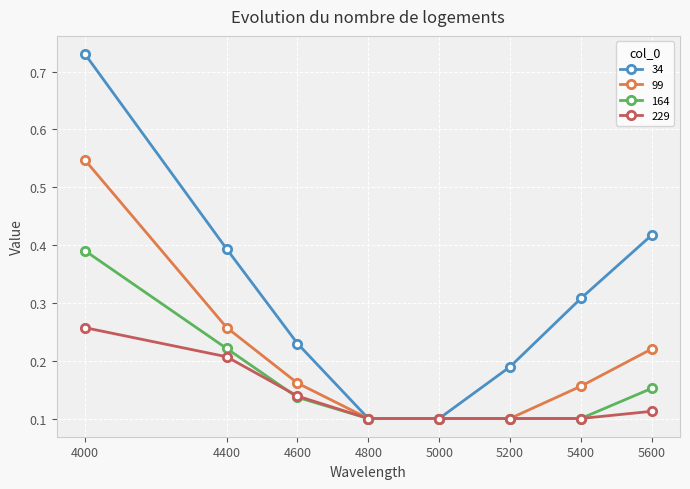

How many distinct data groups are displayed?

4